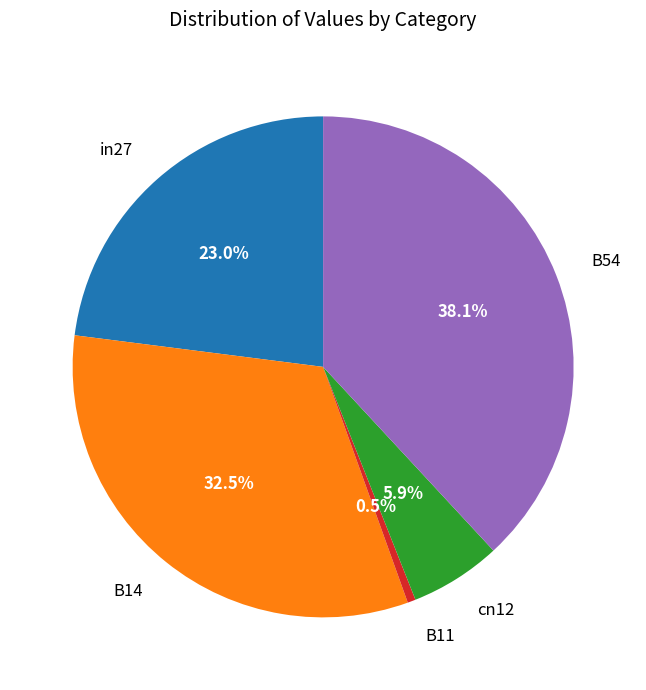

How many slices are in this pie chart?

5